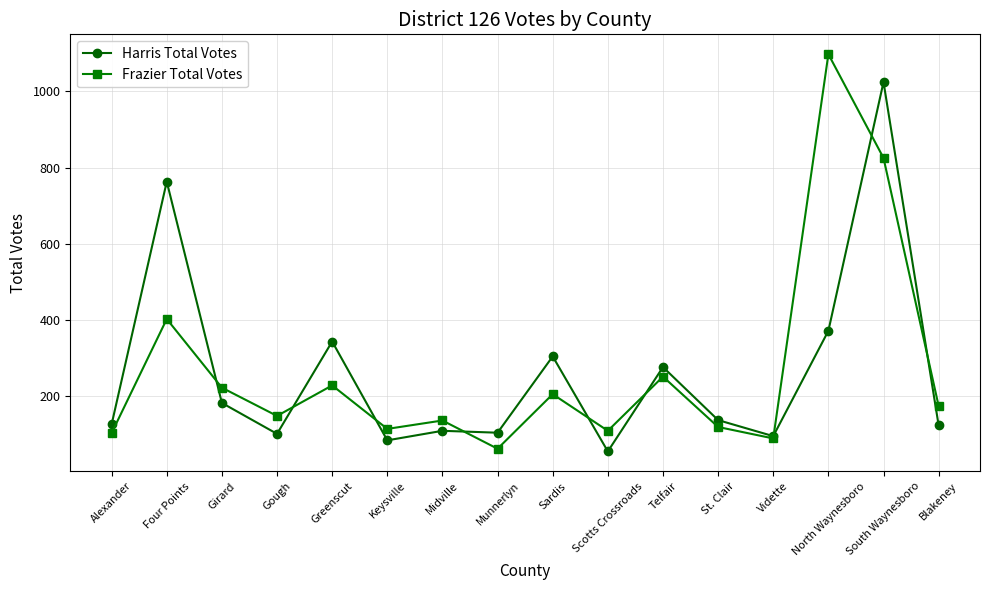

What is the sum of all Harris Total Votes values?

4211